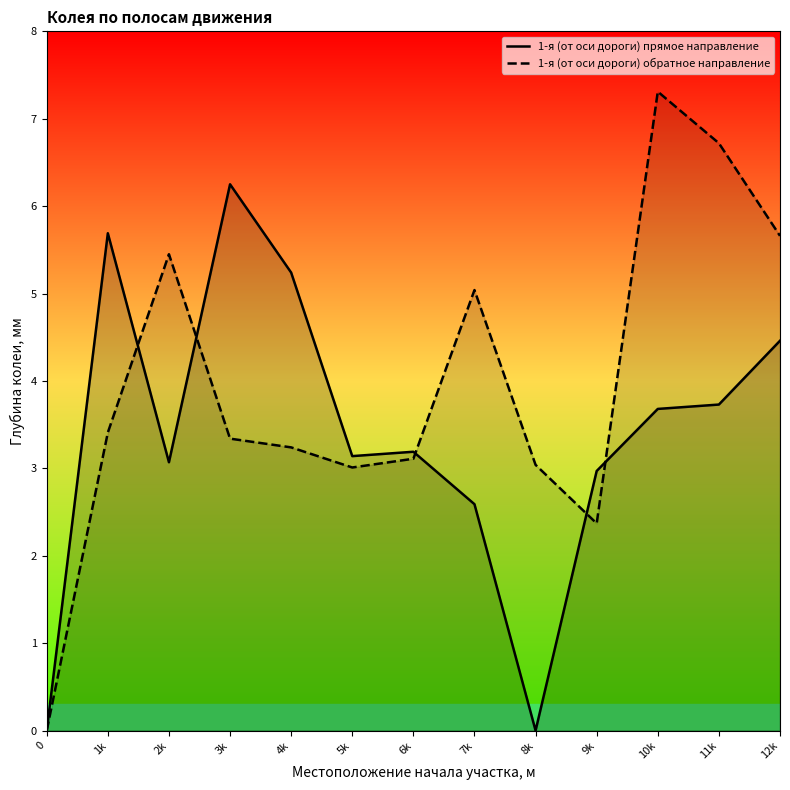

Rank the categories by 1-я (от оси дороги) прямое направление value from lowest to highest.

0, 8k, 7k, 9k, 2k, 5k, 6k, 10k, 11k, 12k, 4k, 1k, 3k